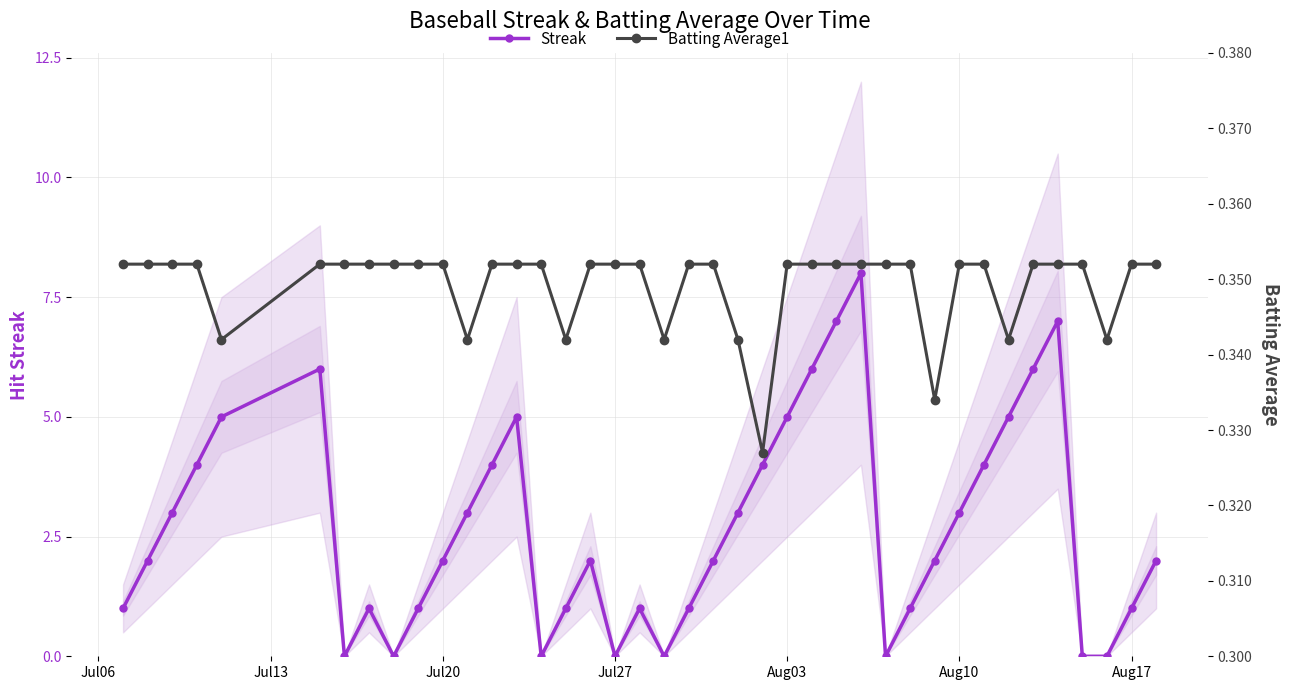

The value of Streak at Jul27 is 0. True or false?

True